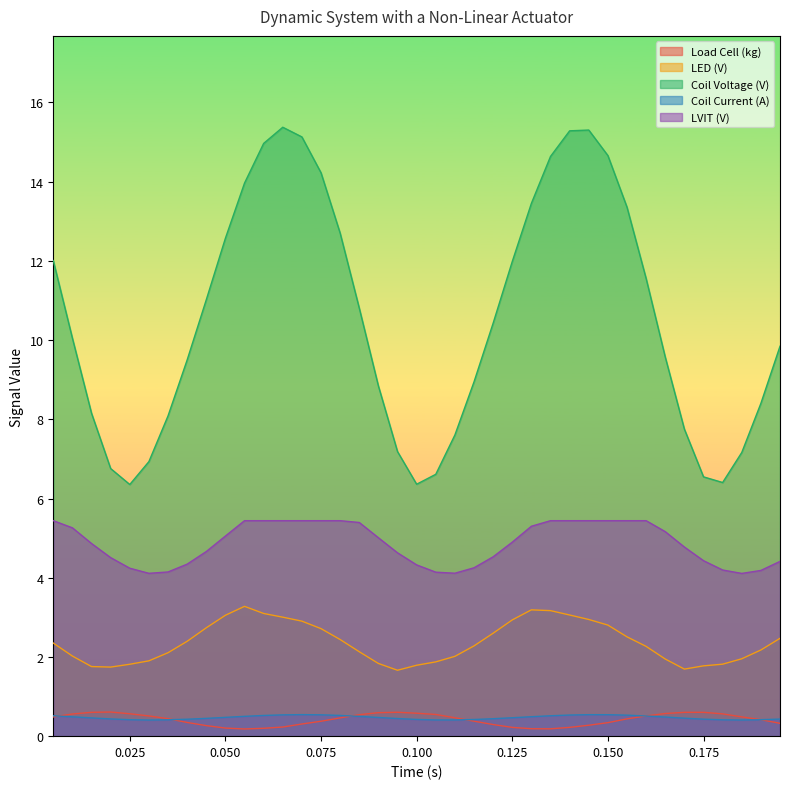

List the labels in order of Coil Voltage (V) value, smallest first.

0.025, 0.1, 0.18, 0.175, 0.105, 0.02, 0.03, 0.185, 0.095, 0.11, 0.17, 0.035, 0.015, 0.19, 0.09, 0.115, 0.04, 0.165, 0.195, 0.01, 0.12, 0.085, 0.045, 0.16, 0.125, 0.005, 0.05, 0.08, 0.155, 0.13, 0.055, 0.075, 0.135, 0.15, 0.06, 0.07, 0.14, 0.145, 0.065